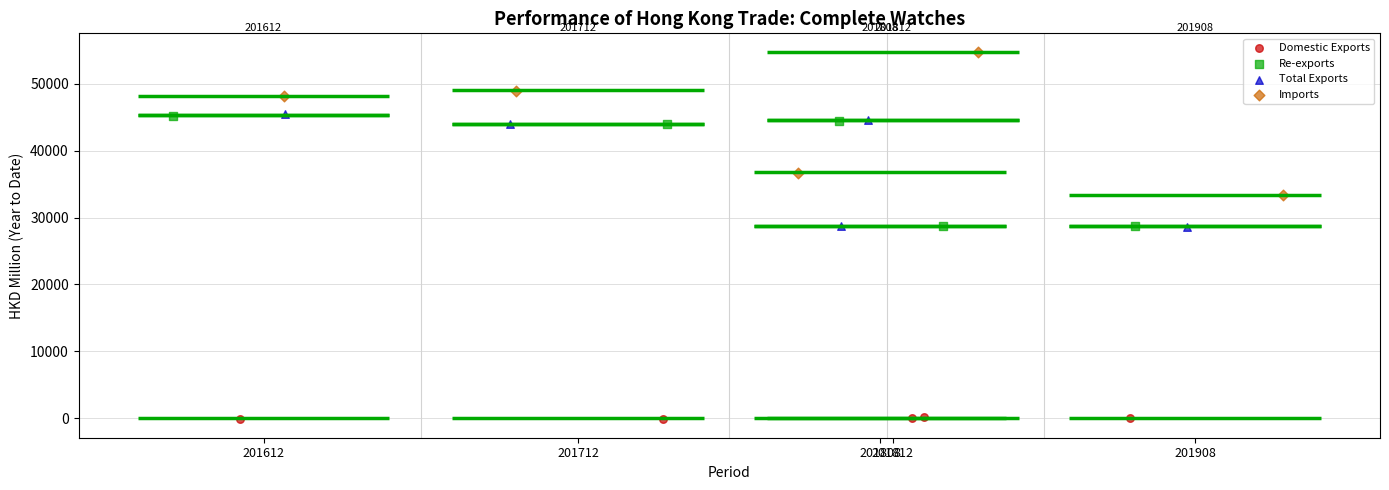

Which series contains the lowest Y value?

Domestic Exports